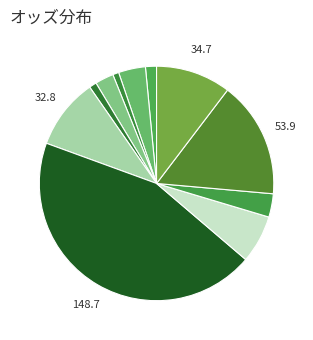

How many slices are in this pie chart?

11